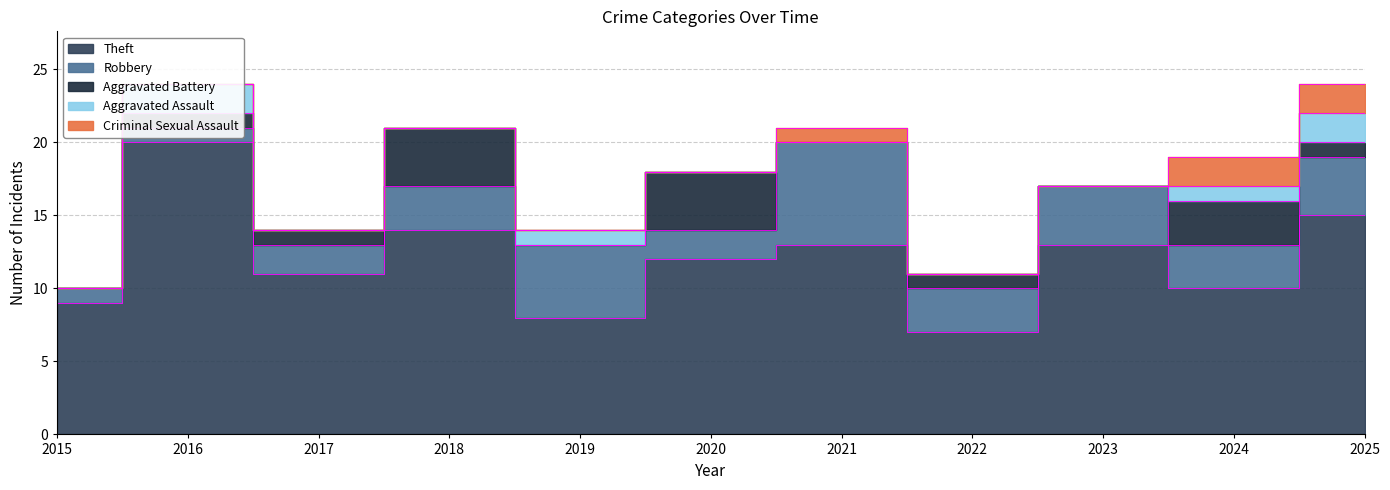

What is the greatest value displayed?

20